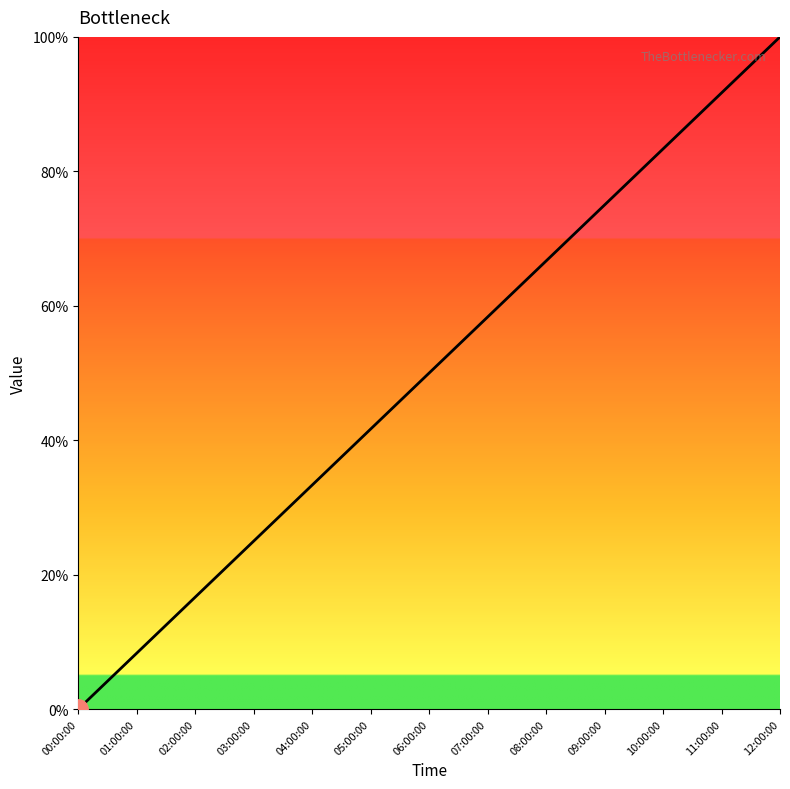

What is the sum of all values?

650.0